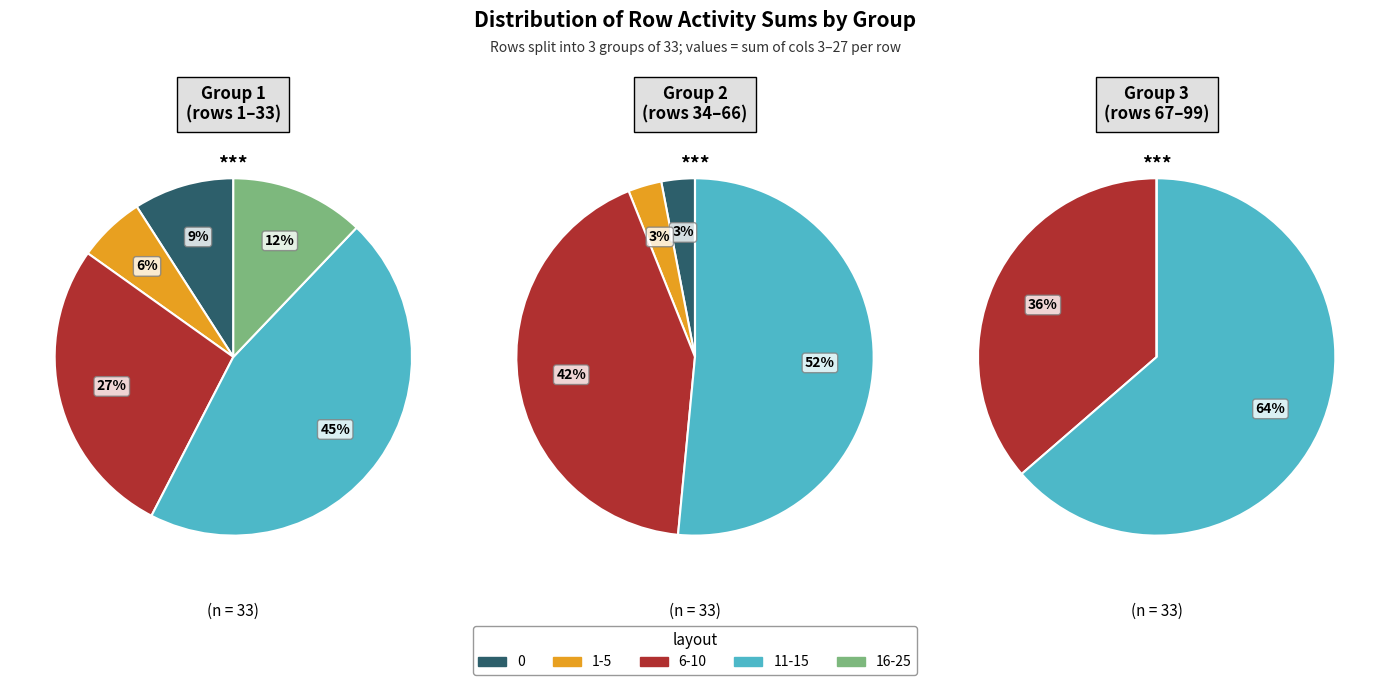

Combined, what portion of the pie is 1 and 4?

48.4%